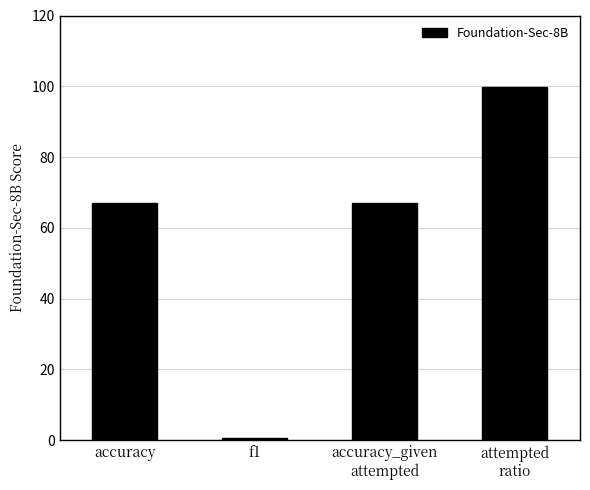

What is the label of the 4th bar from the right?

accuracy